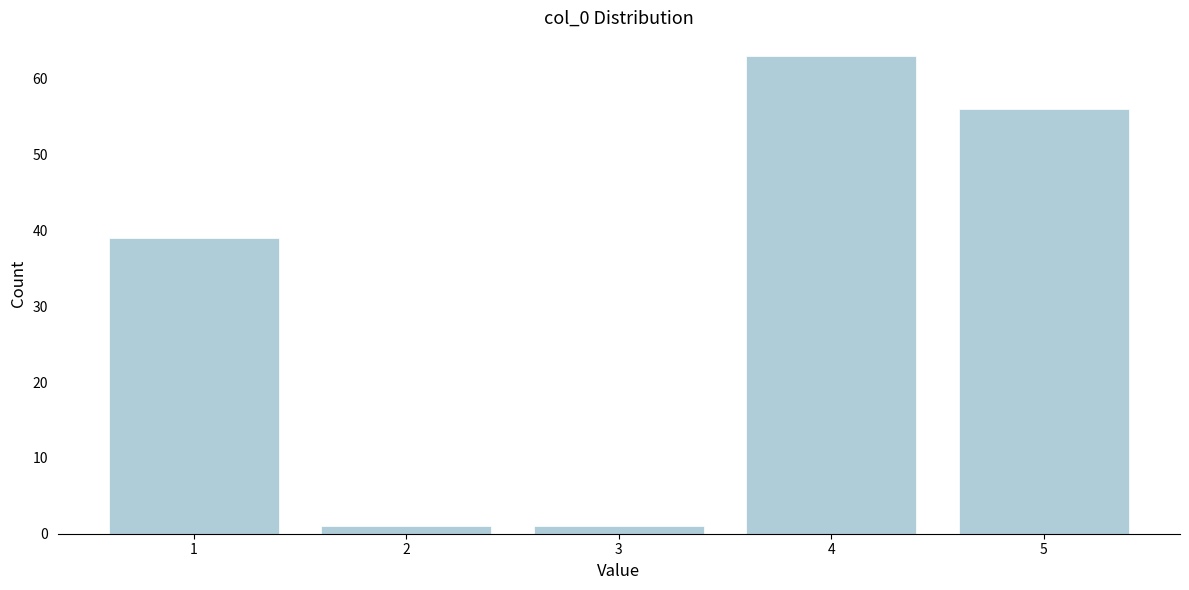

Reading left to right, list all the values displayed in this chart.

1=39	2=1	3=1	4=63	5=56